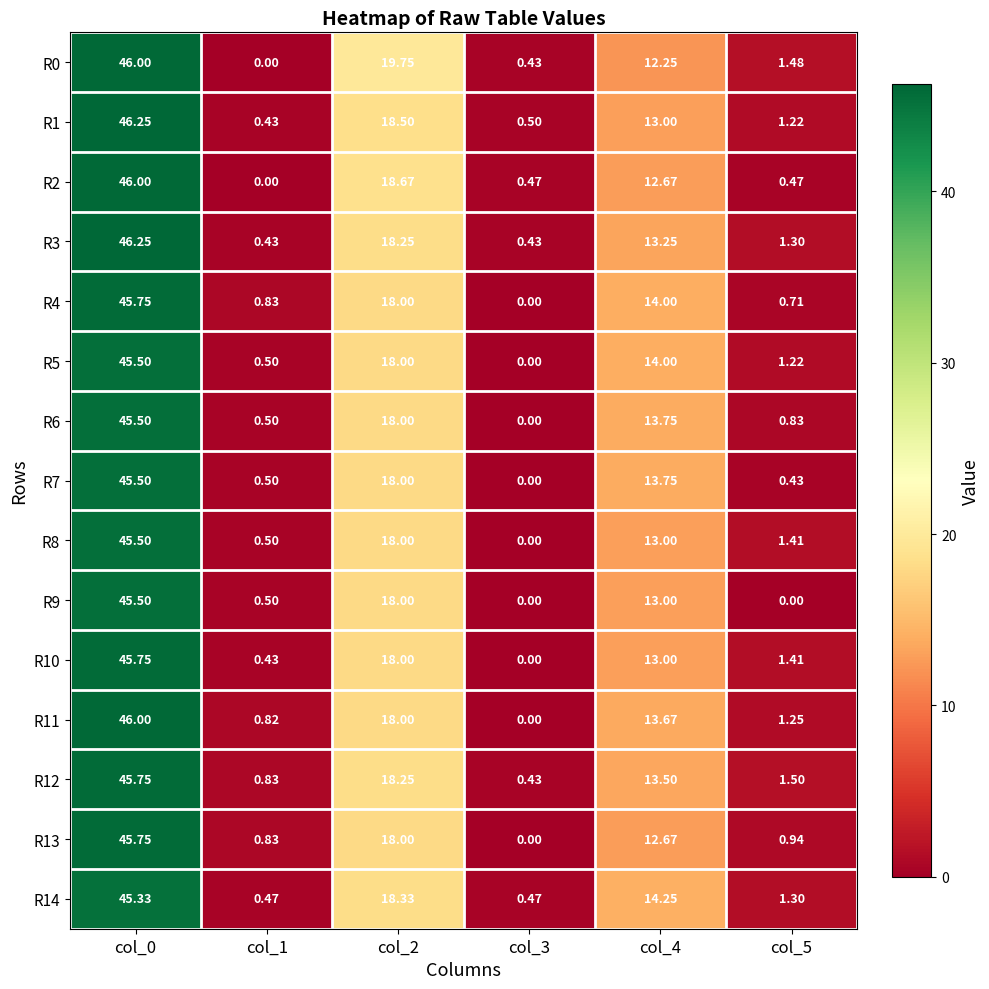

Is the value of R11 at col_4 greater than the value of R14 at col_5?

Yes